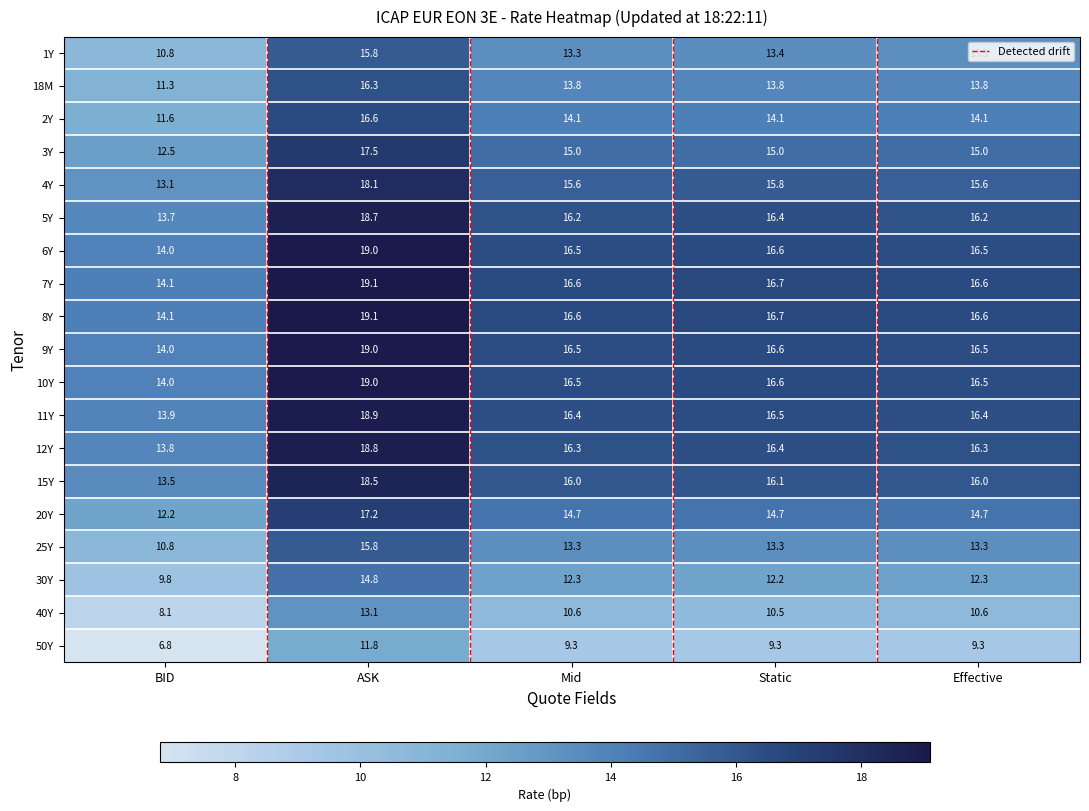

True or false: 2Y has a value of 1.1 at ASK.

False